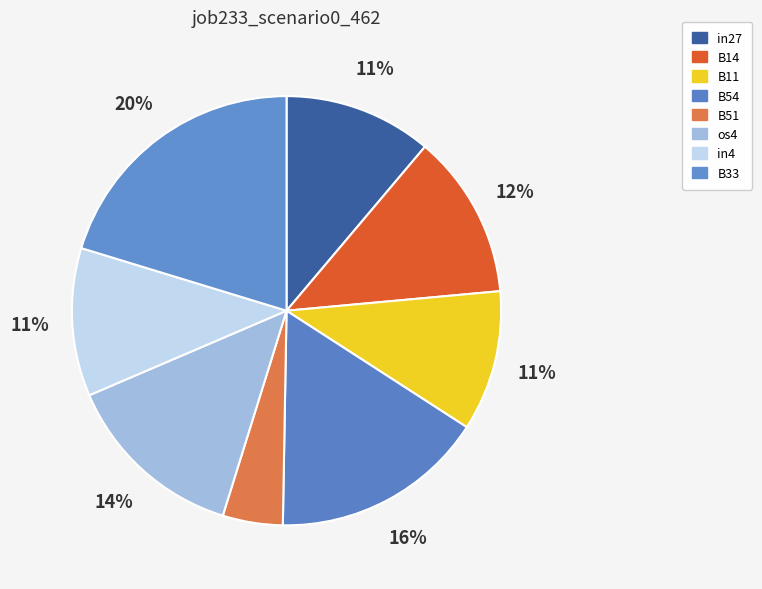

How many segments does this pie chart have?

8